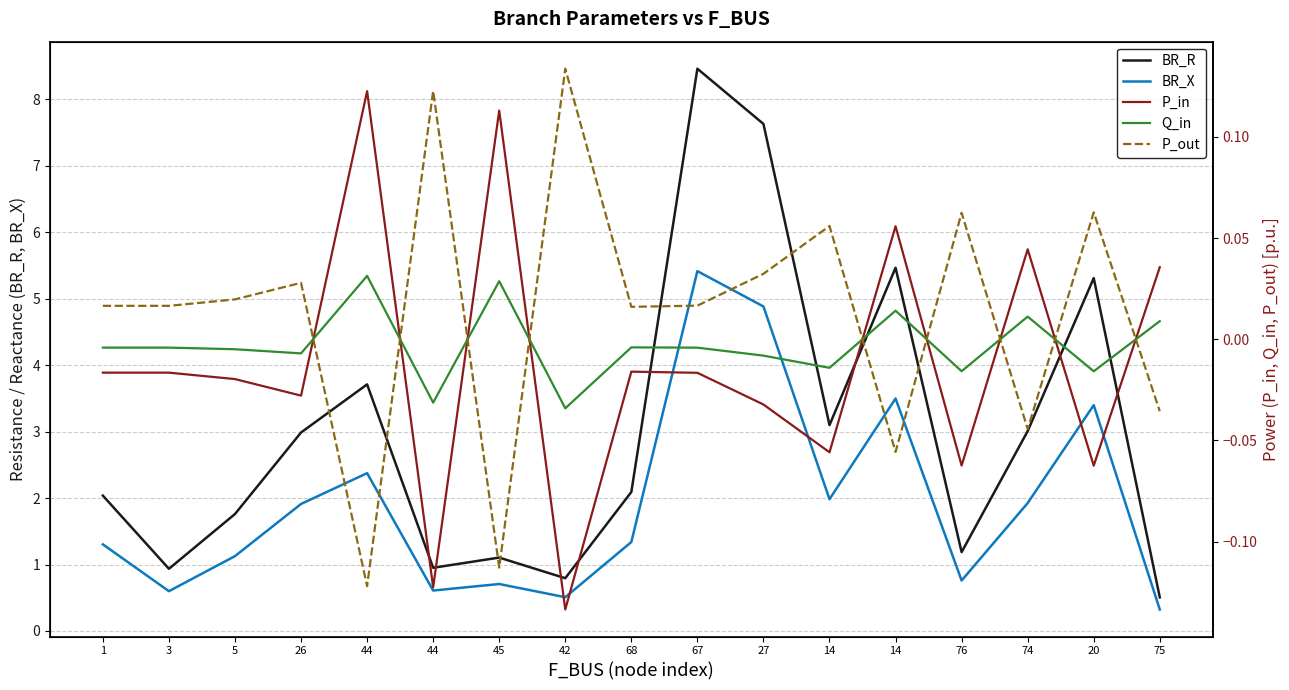

What is the difference between the P_in values at 44 and 44?

0.2